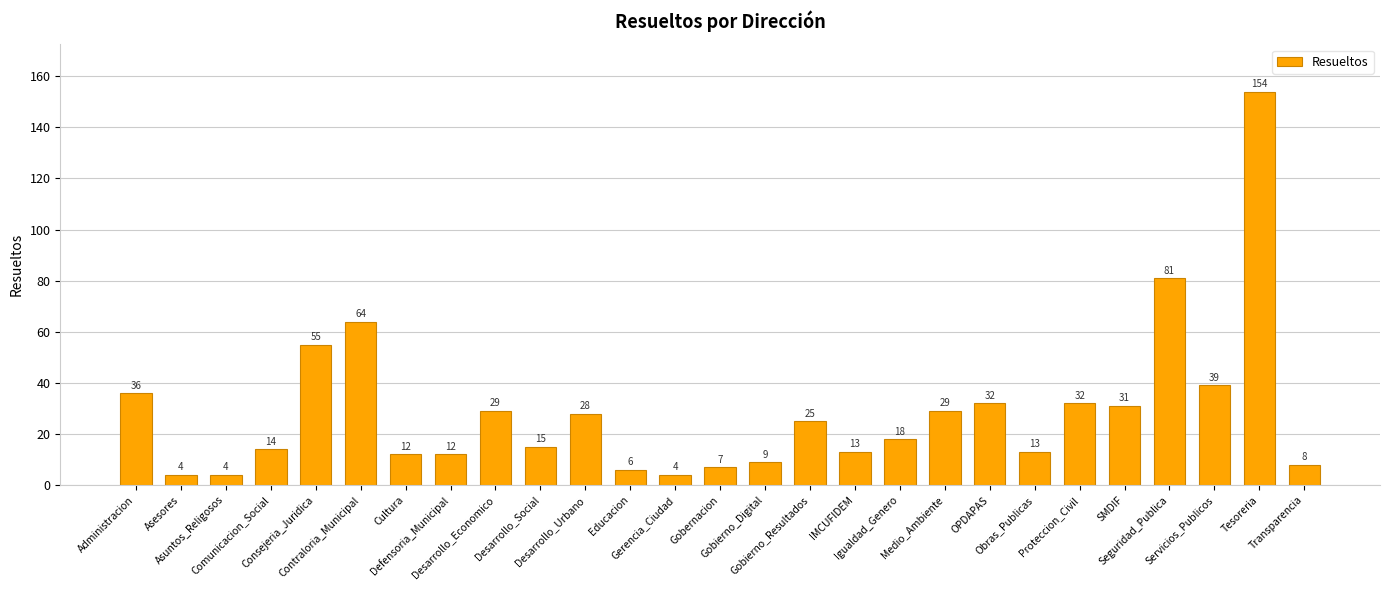

What is the greatest value displayed?

154